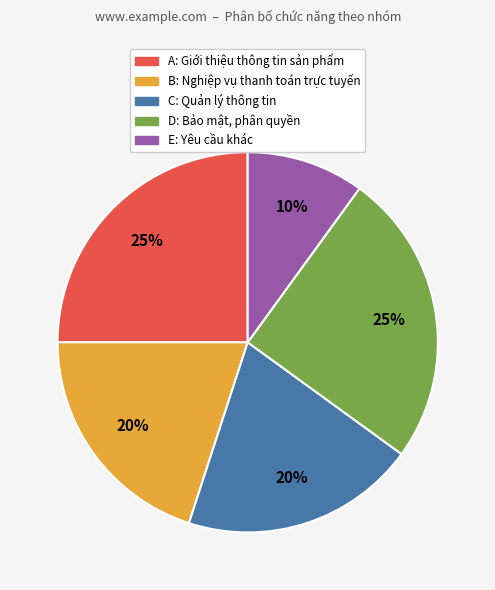

To the nearest percent, what is the combined percentage of B: Nghiệp vụ thanh toán trực tuyến and E: Yêu cầu khác?

30%